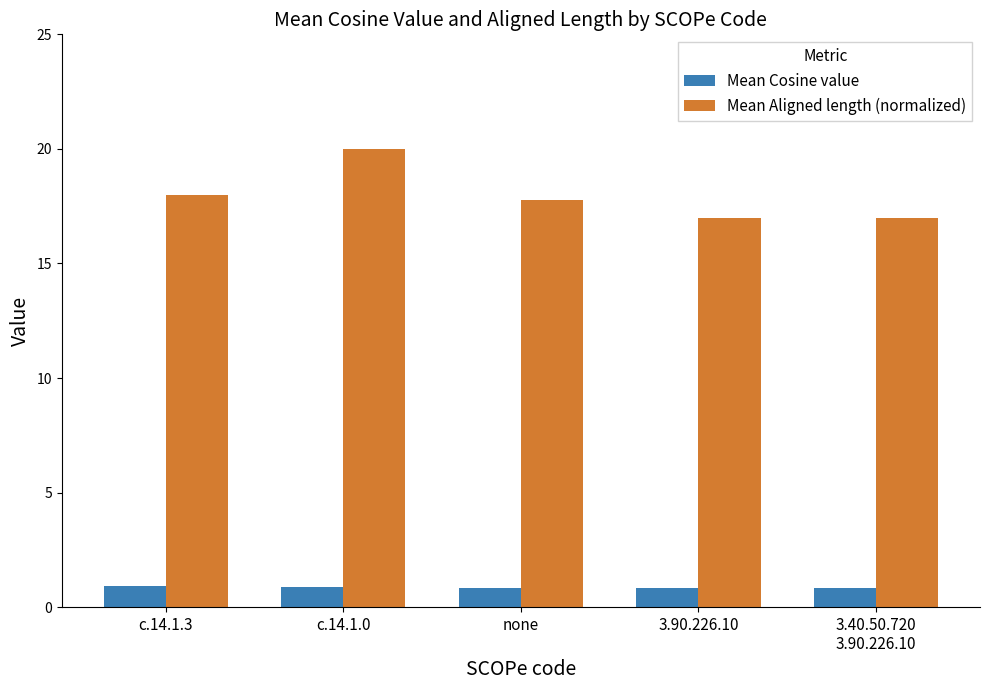

Does the chart contain any negative values?

No